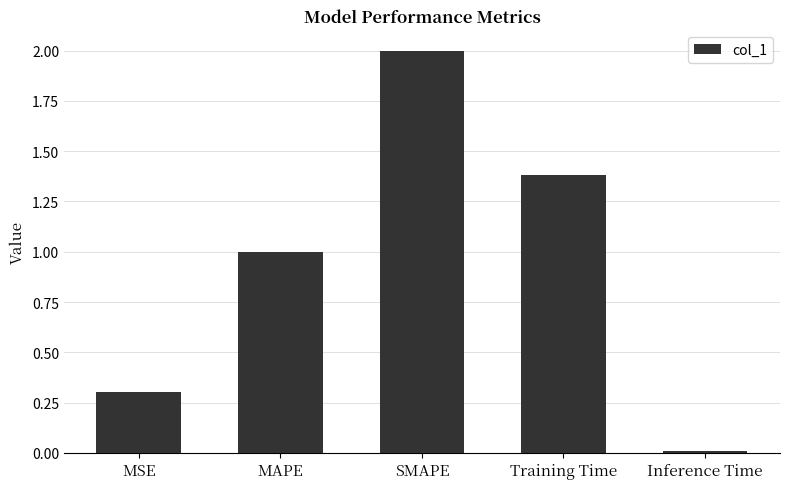

What is the change in value from Training Time to Inference Time?

-1.4